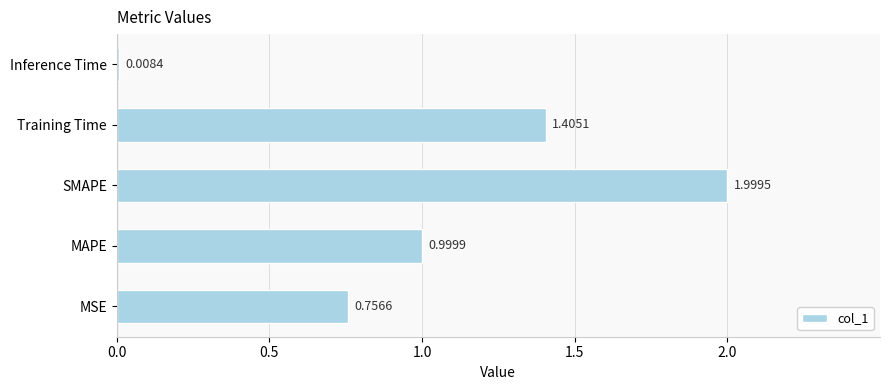

Where is the data nearest to the value 1?

MAPE